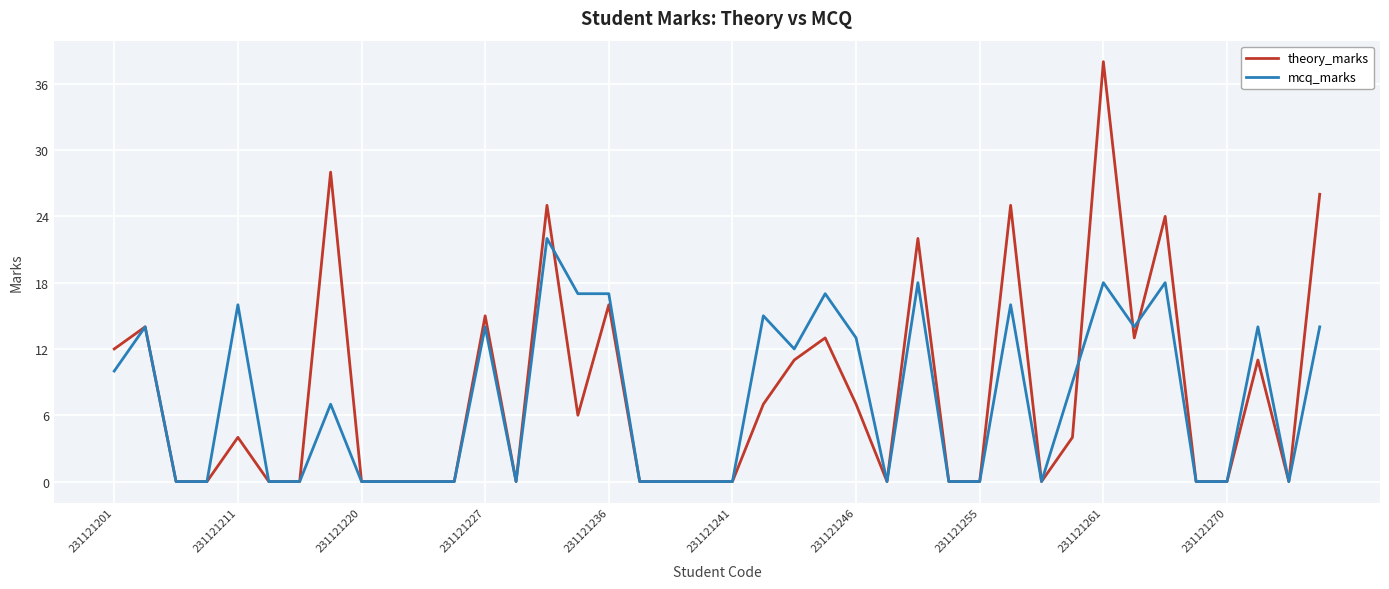

What is the sum of all theory_marks values?

321